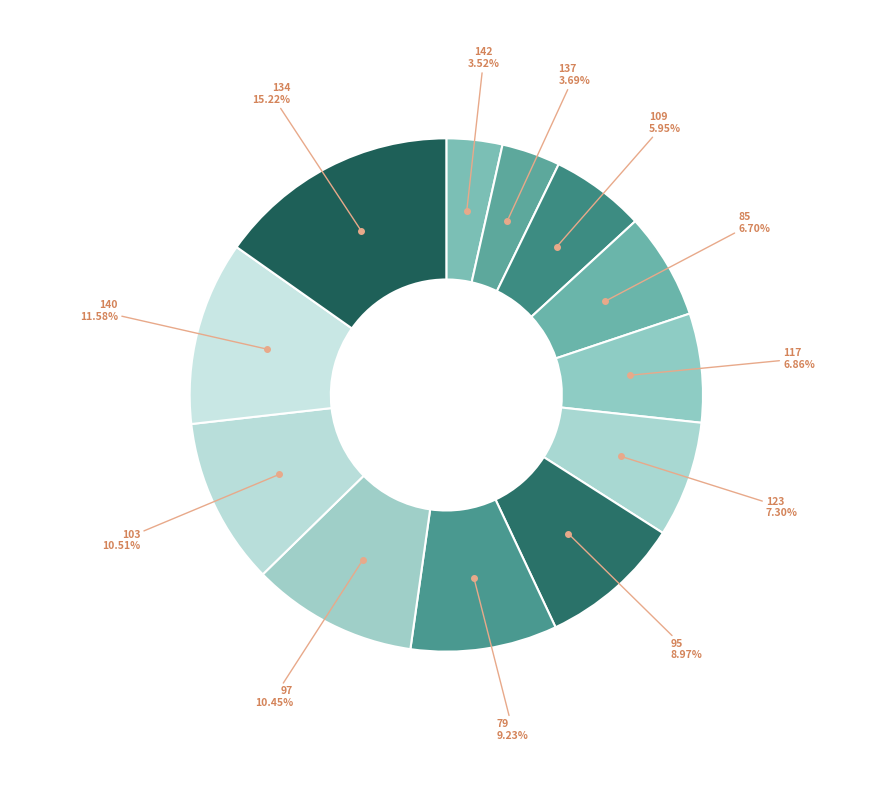

Count the number of slices in the pie.

12